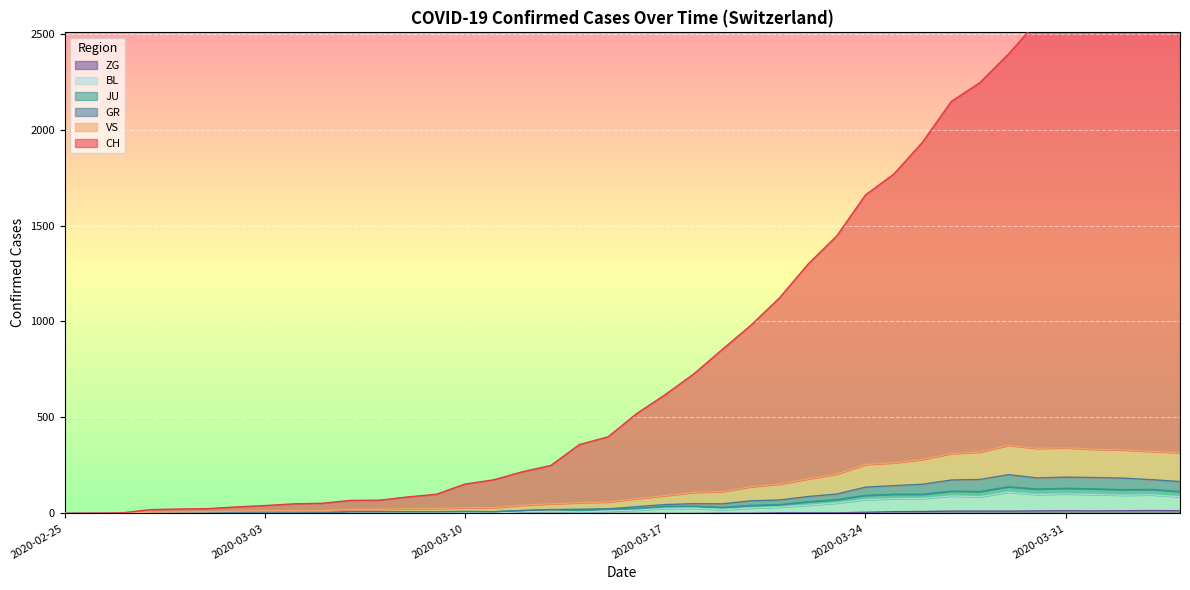

Which series has the largest total across all categories?

CH